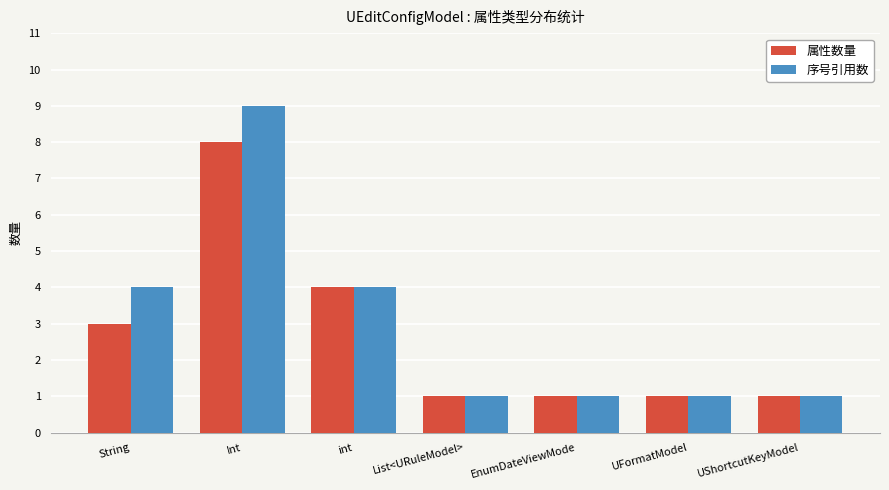

List the series in order of their peak value, highest first.

序号引用数, 属性数量